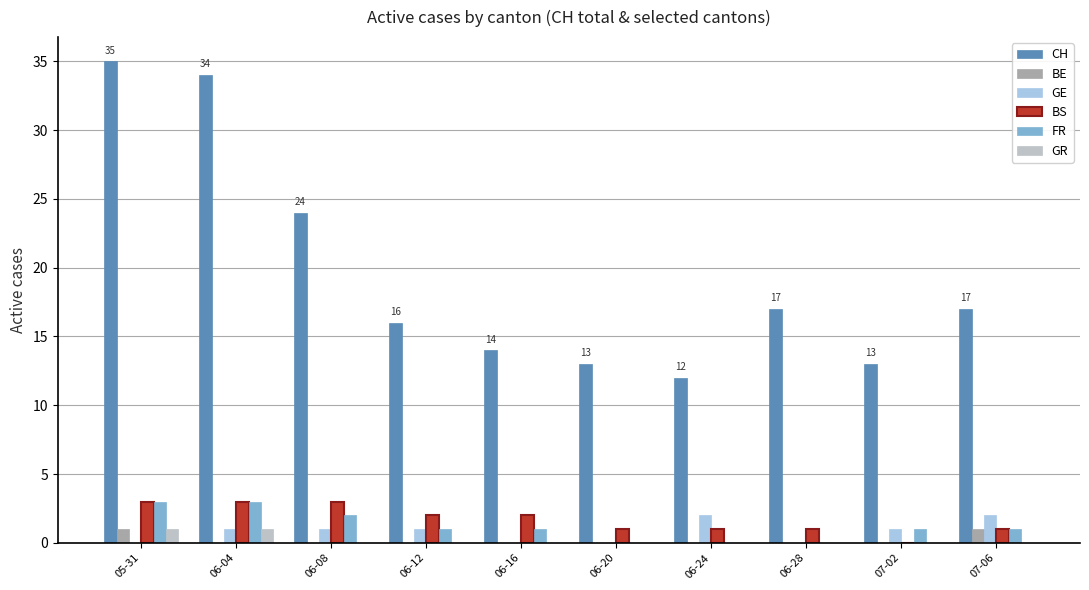

How many series are shown in this chart?

6